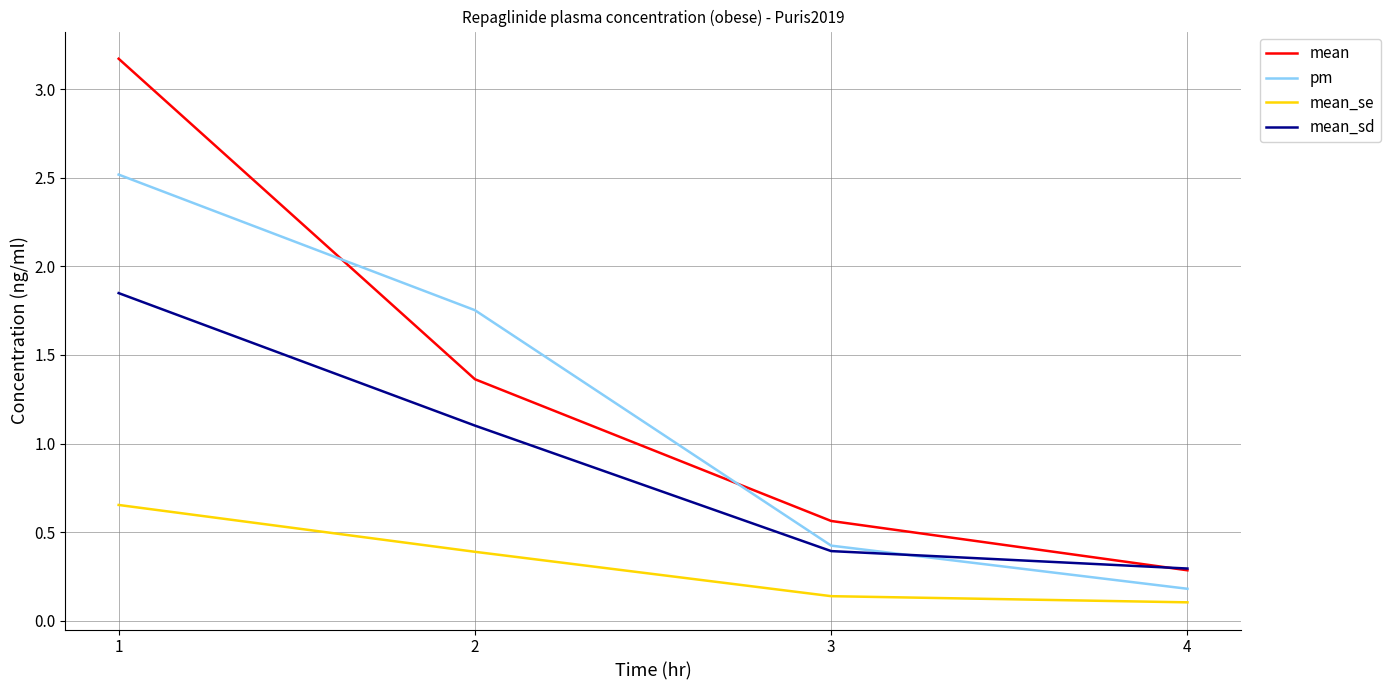

The mean_se series shows 0.1 at 3. True or false?

True